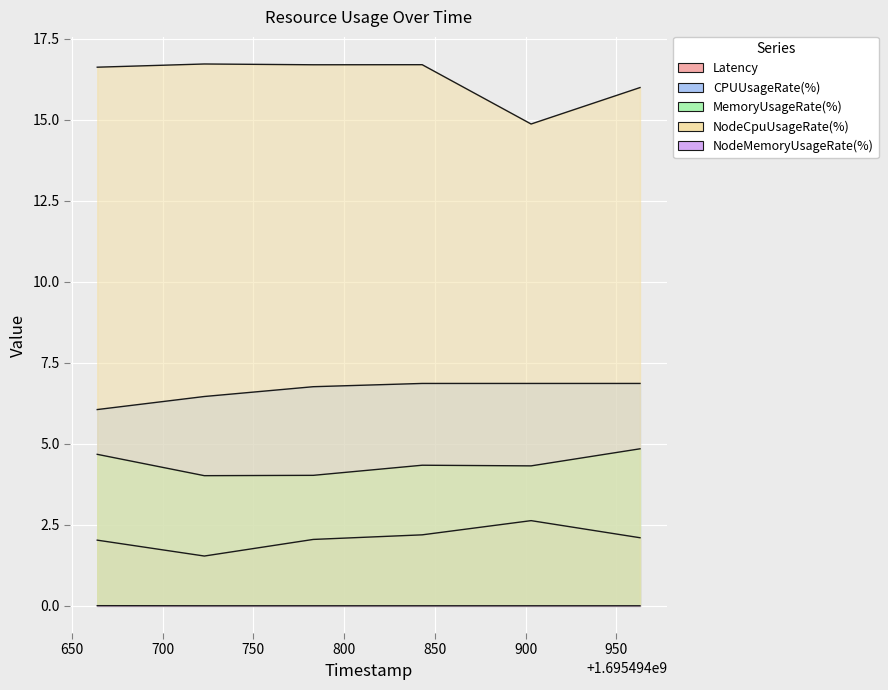

What is the spread (max minus min) of values at 1695494723?

16.7